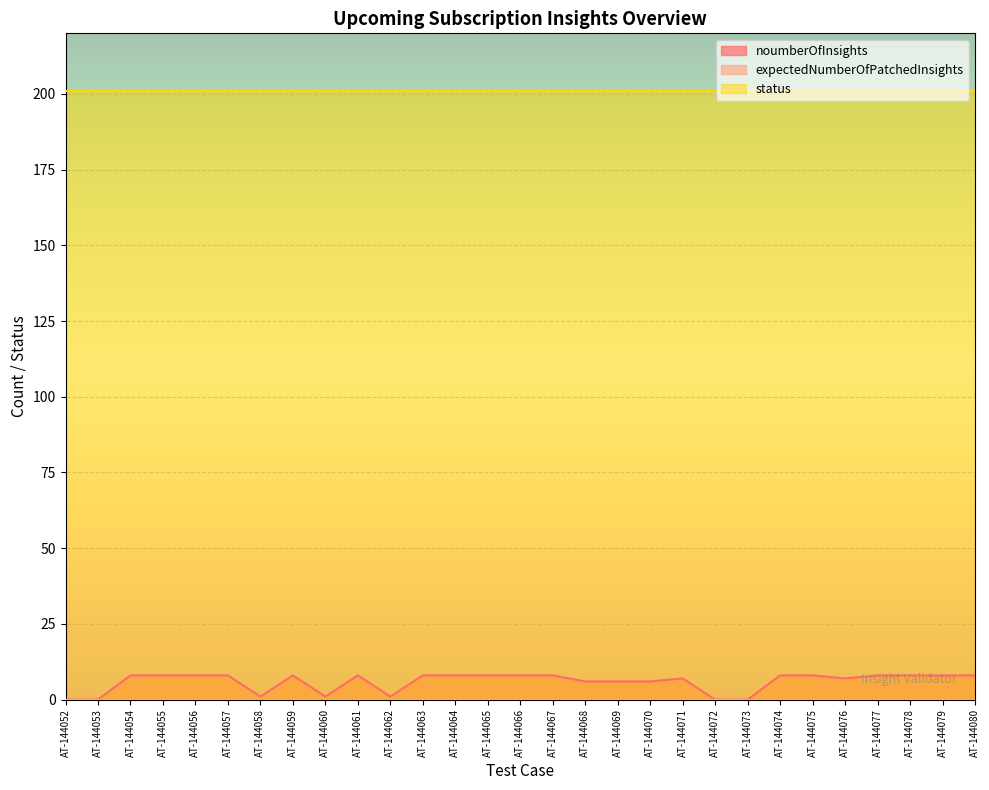

What is the difference between the highest and lowest values at AT-144066?

201